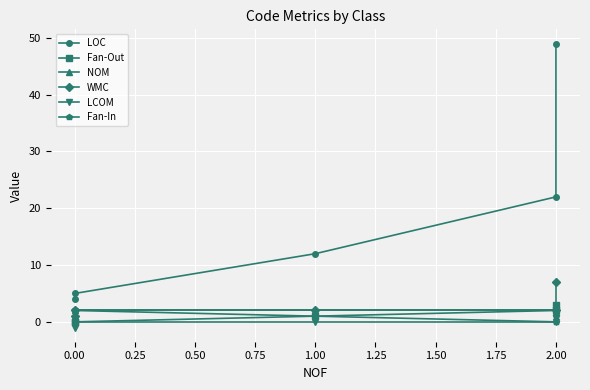

Which has a higher value, 2.00 or 2.00?

2.00